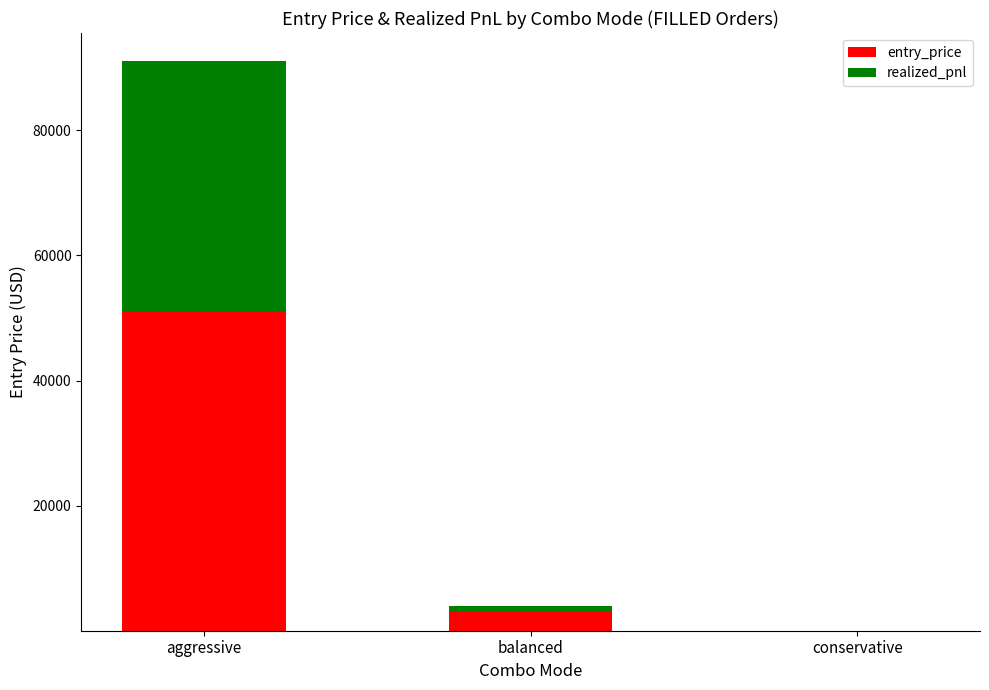

Reading right to left, transcribe the values for entry_price.

conservative=0.5	balanced=3050.0	aggressive=51000.0